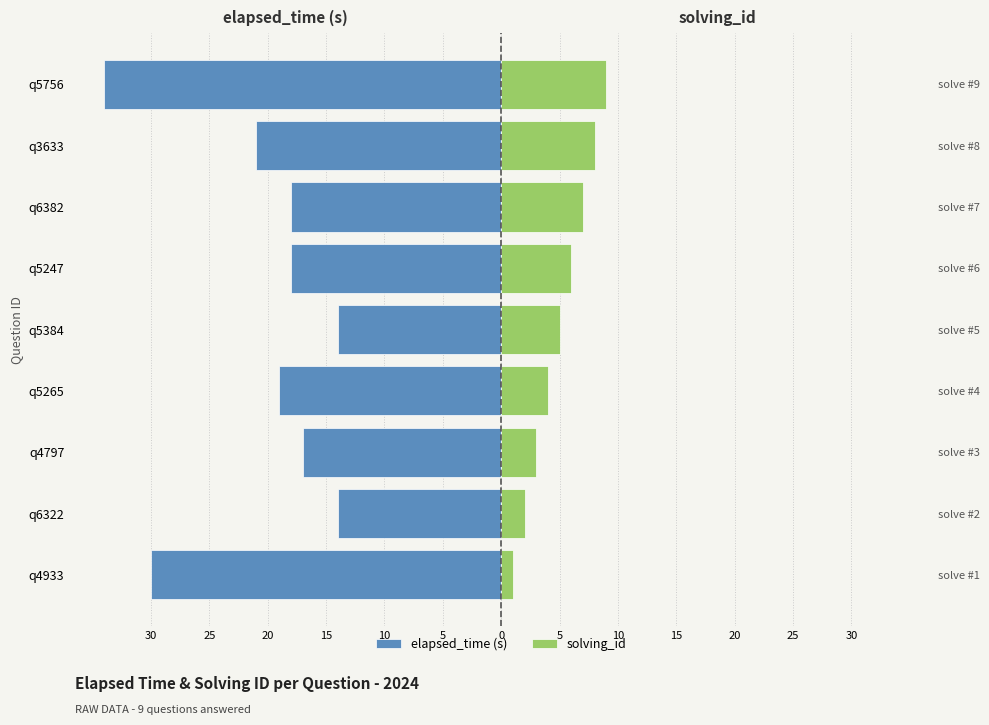

What is the difference between the second highest and second lowest values in the elapsed_time (s) series?

16